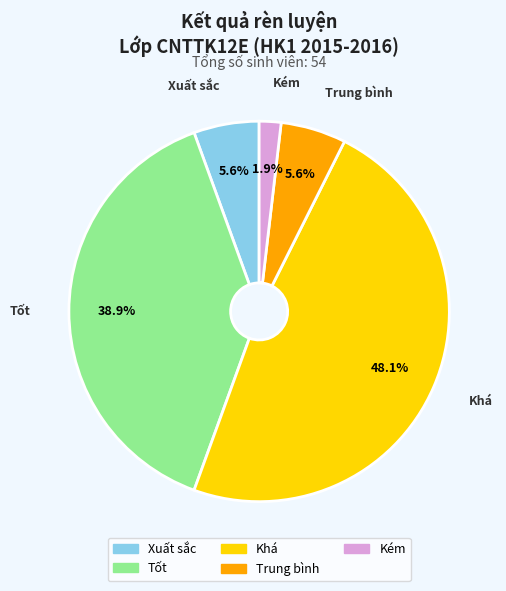

Does Xuất sắc represent more than half of the total?

No